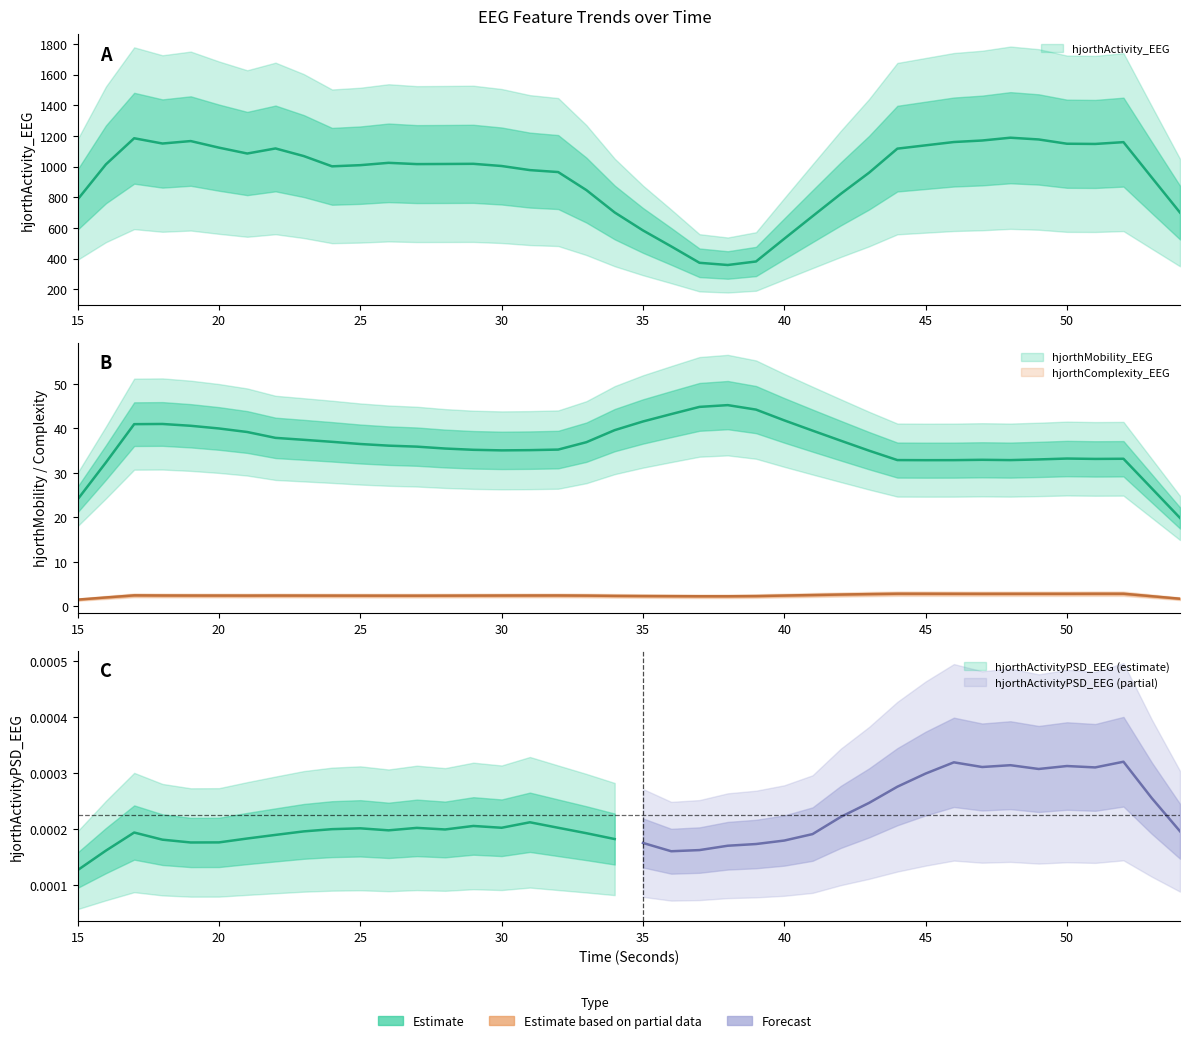

What are all the series names shown in the legend?

hjorthActivity_EEG, hjorthMobility_EEG, hjorthComplexity_EEG, hjorthActivityPSD_EEG